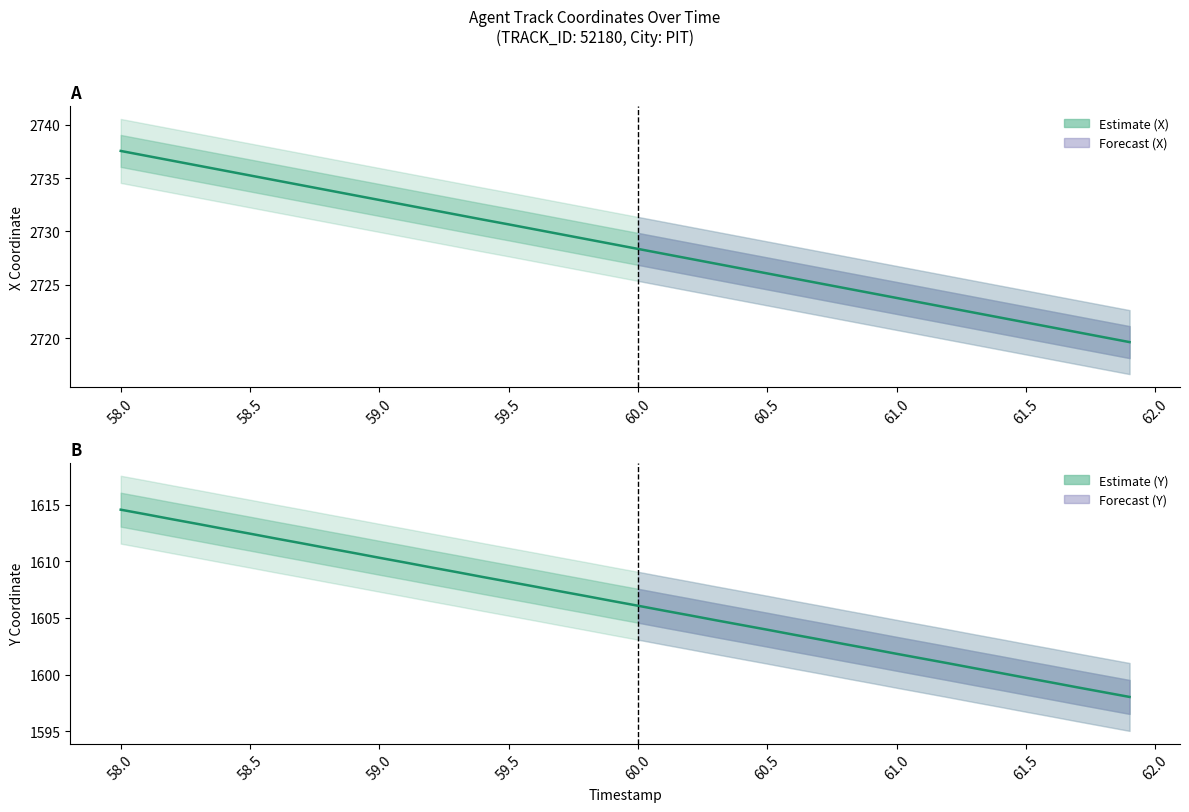

Does the chart have visible grid lines?

No